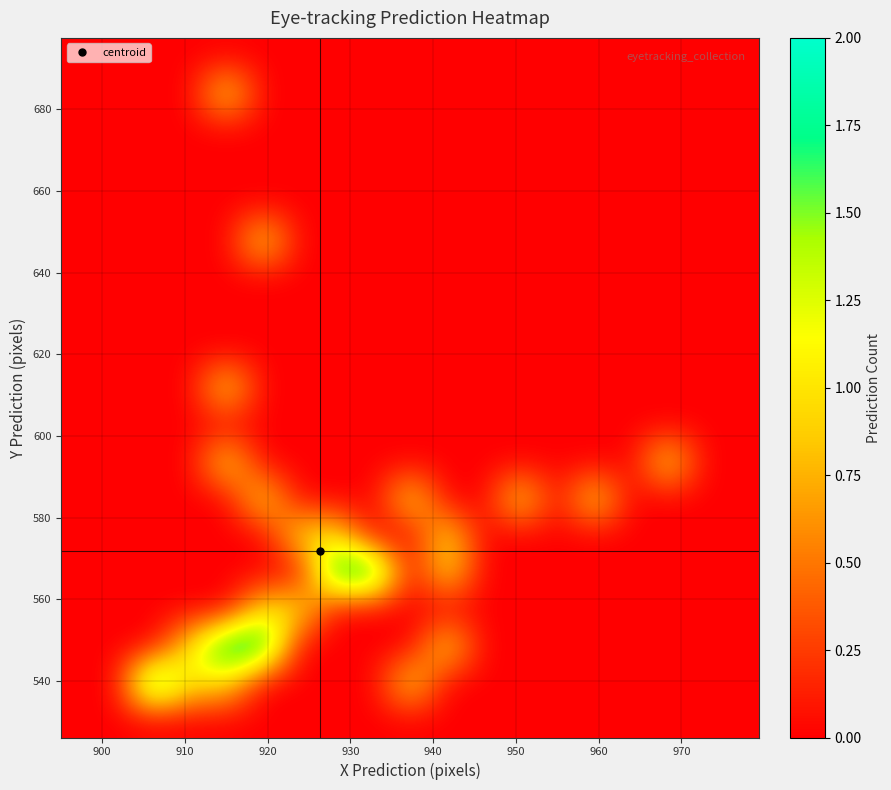

At how many categories does at least one series exceed 0?

12